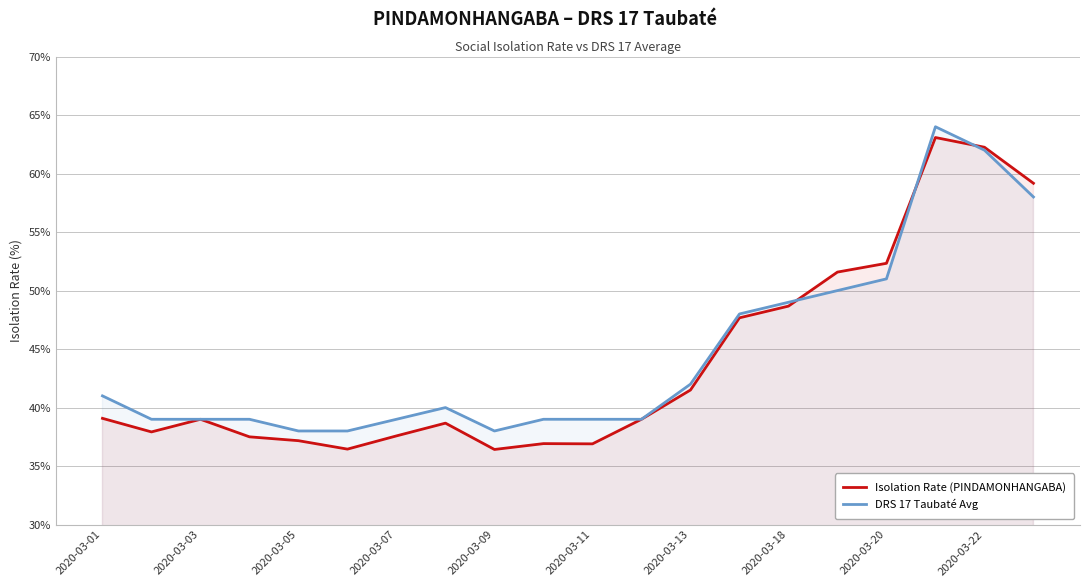

The Isolation Rate (PINDAMONHANGABA) series shows 70.1 at 2020-03-13. True or false?

False